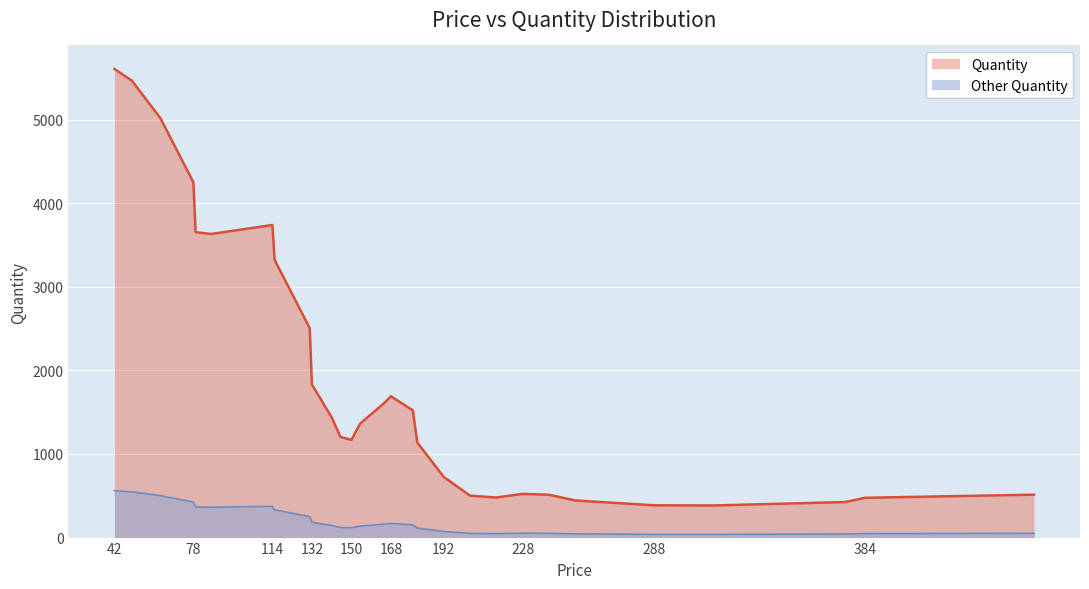

At which label does Smoothed Quantity first exceed 740?

42